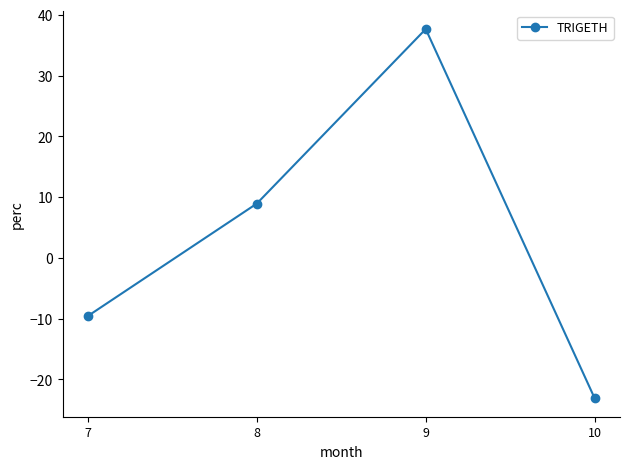

Reading left to right, what are all the values shown in this chart?

7=-9.6	8=8.9	9=37.7	10=-23.1